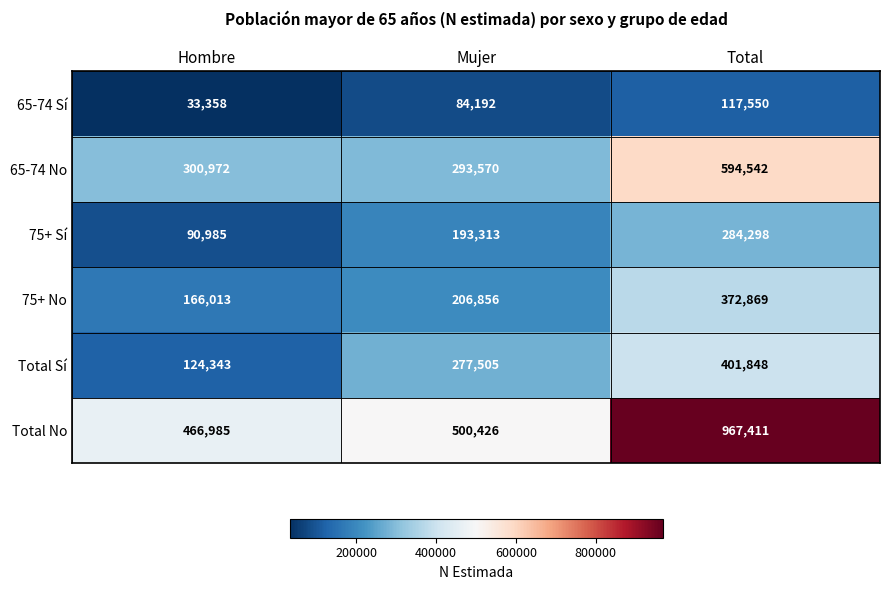

At how many categories does at least one series exceed 636291?

1